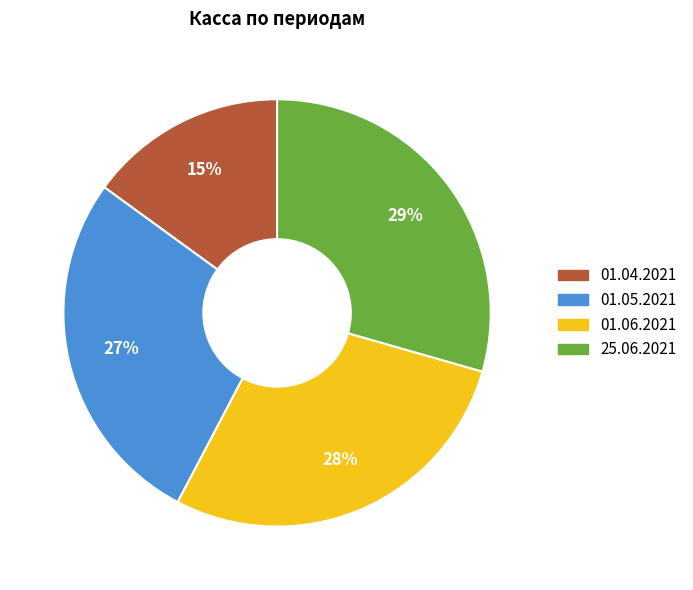

To the nearest percent, what is the difference between the 01.04.2021 and 25.06.2021 slice percentages?

14%